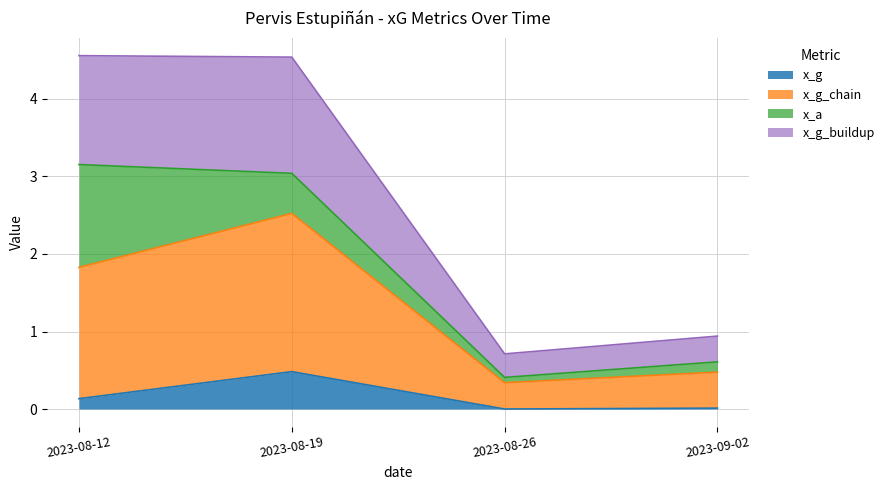

Which category has the highest value in the x_g series?

2023-08-19